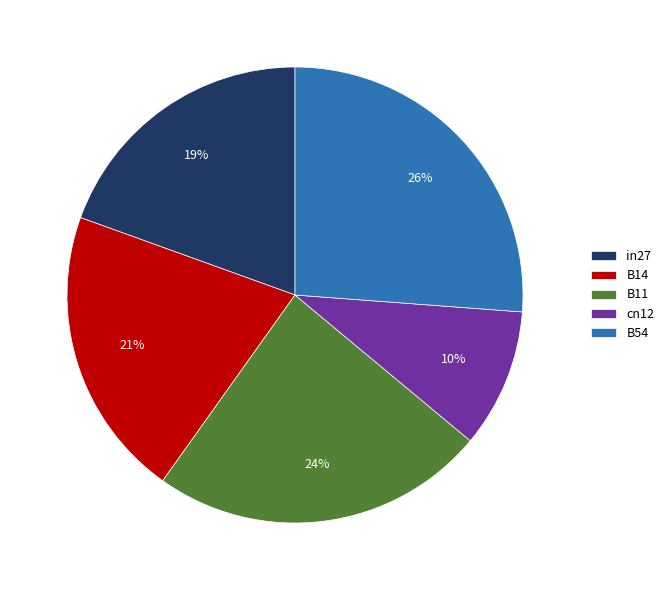

The in27 slice represents 6% of the pie. True or false?

False